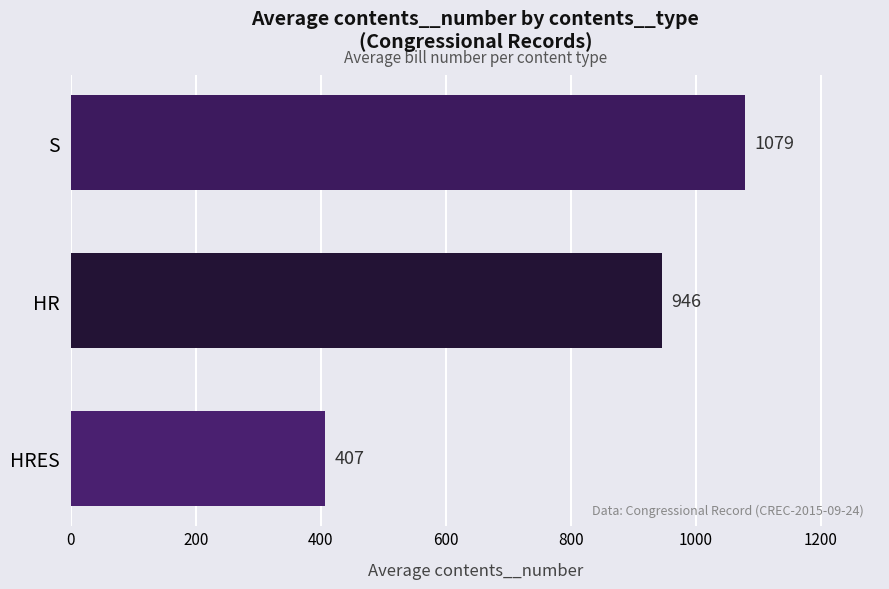

What is the sum of all values?

2432